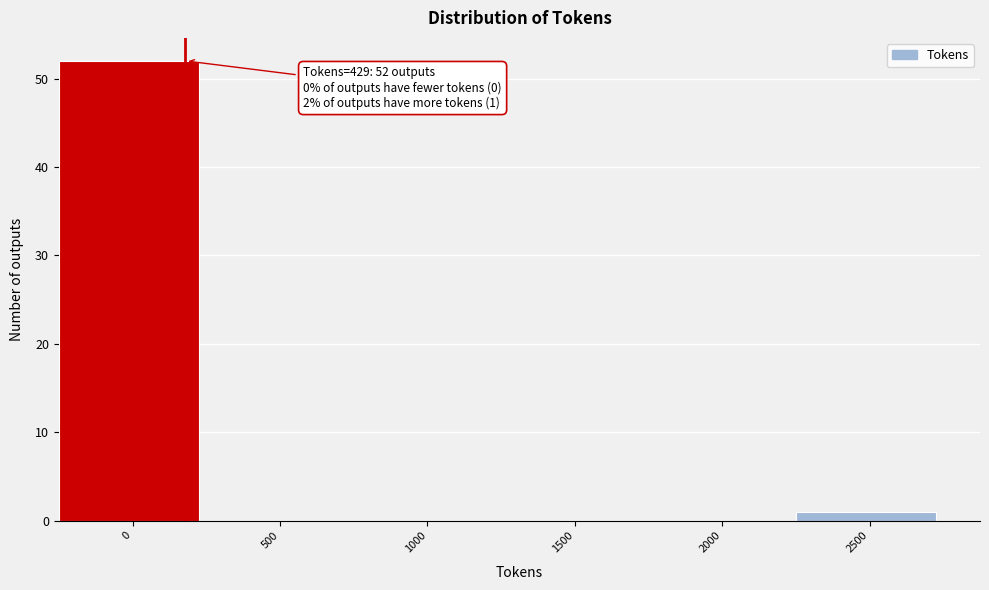

Reading left to right, what are all the values shown in this chart?

0=52	500=0	1000=0	1500=0	2000=0	2500=1